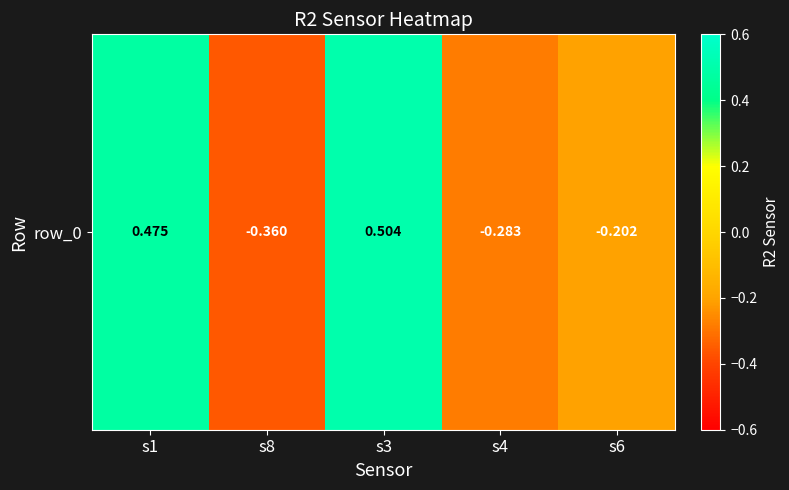

What is the maximum value shown in the chart?

0.5